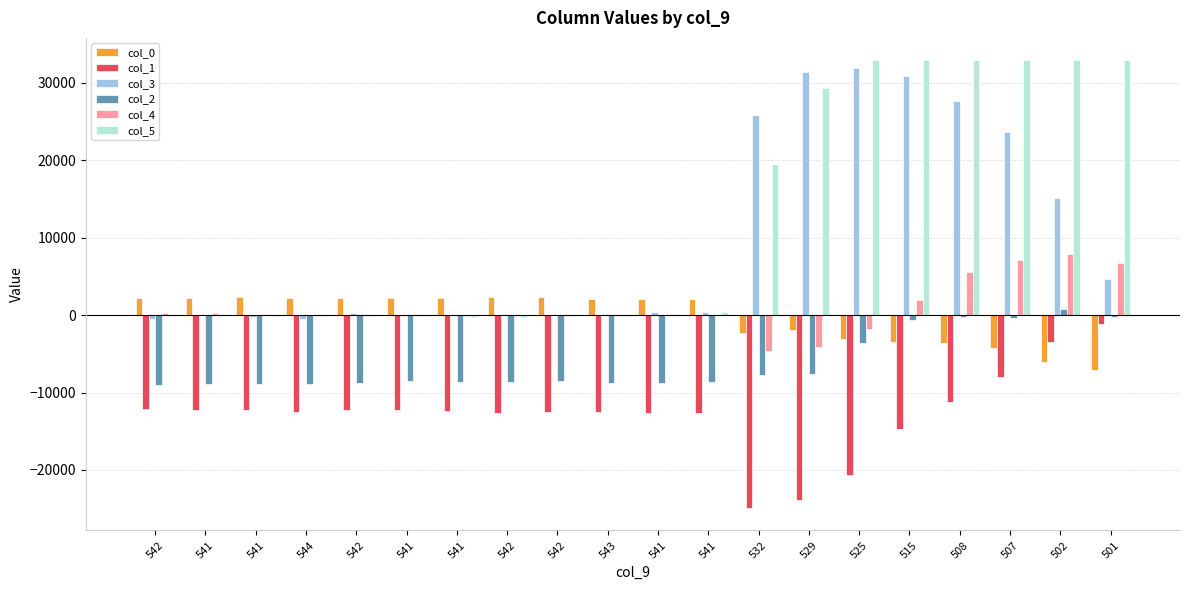

What is the average value of the col_2 series?

-6236